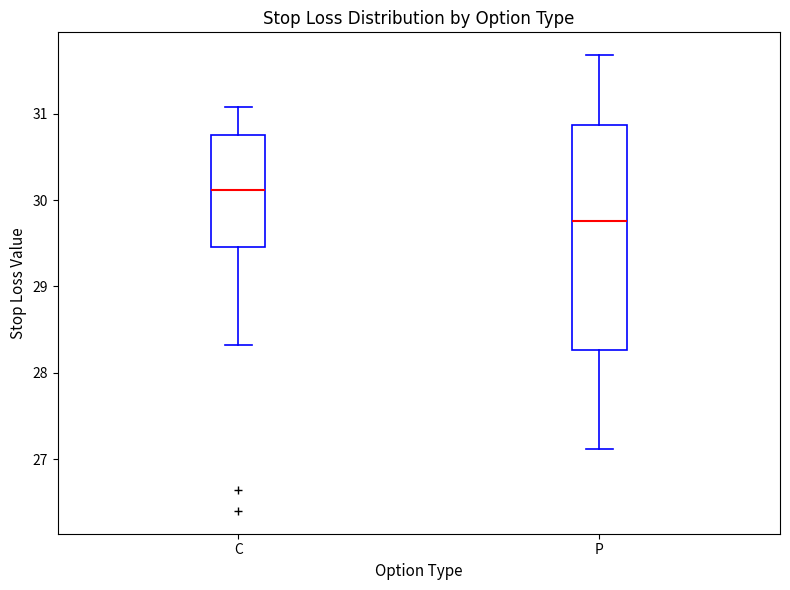

Which box's median line is the lowest?

P